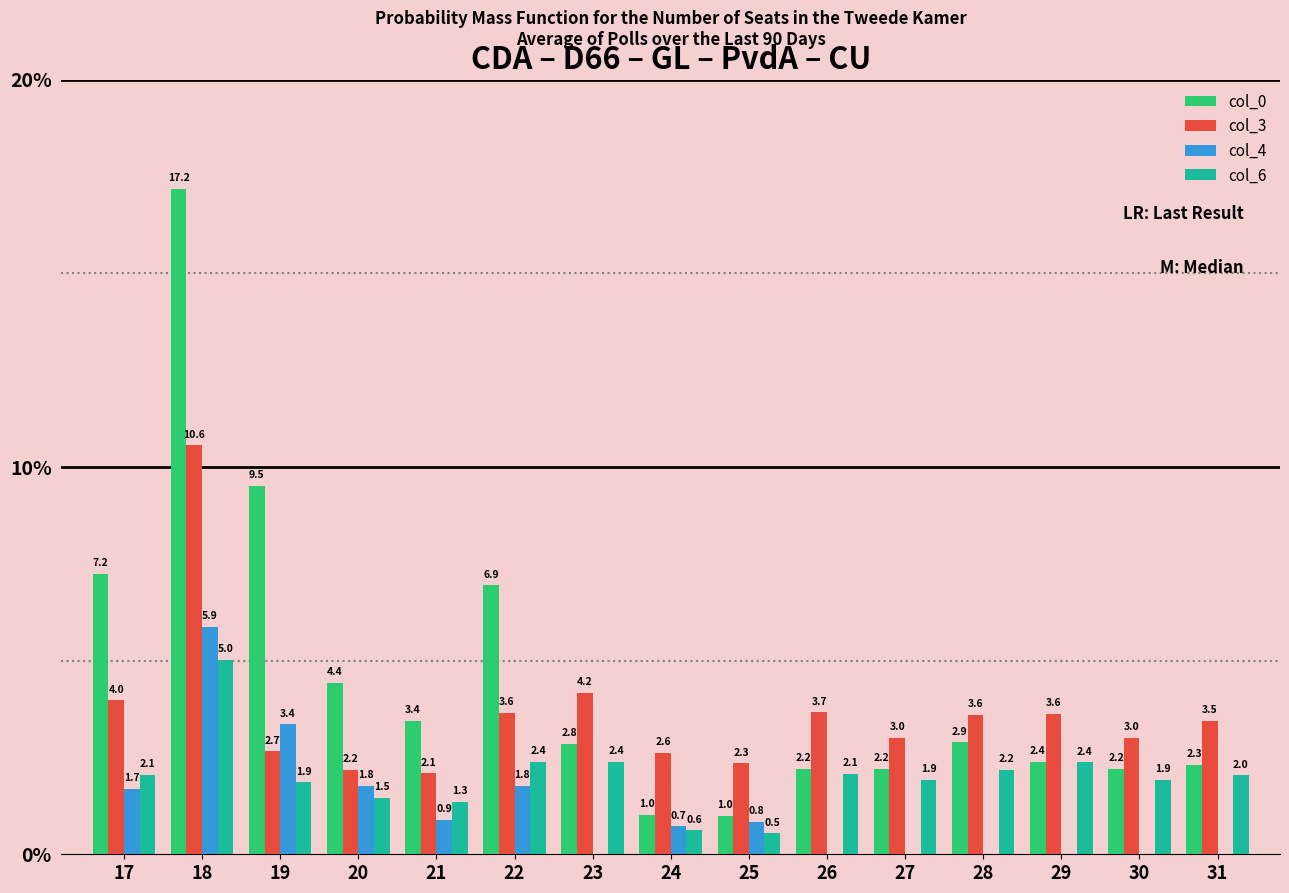

Which series changed the most between 18 and 19?

col_3